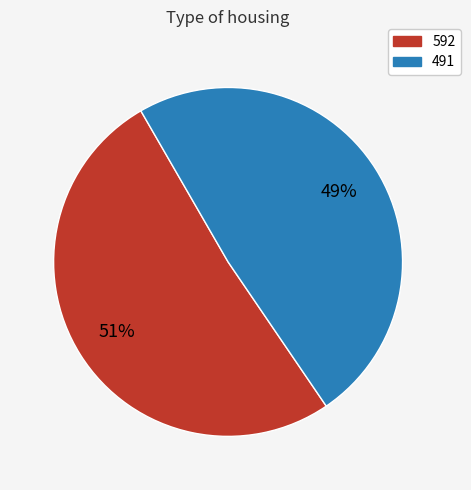

Is there a majority slice in this chart?

Yes